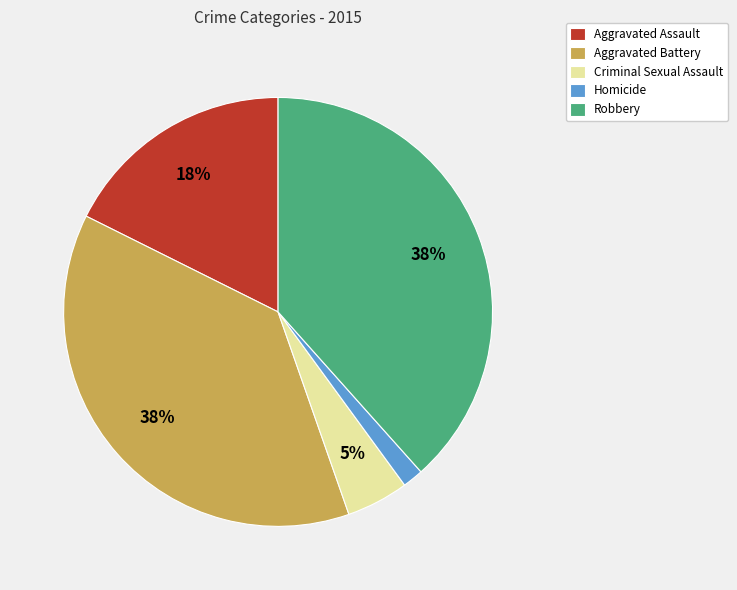

Is Aggravated Battery the majority of the pie?

No